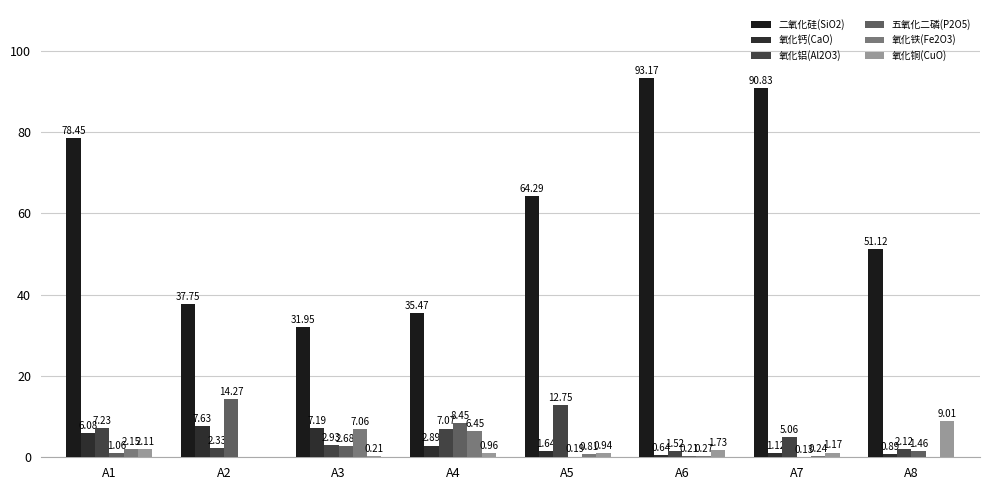

Which category has the highest value in the 氧化铝(Al2O3) series?

A5